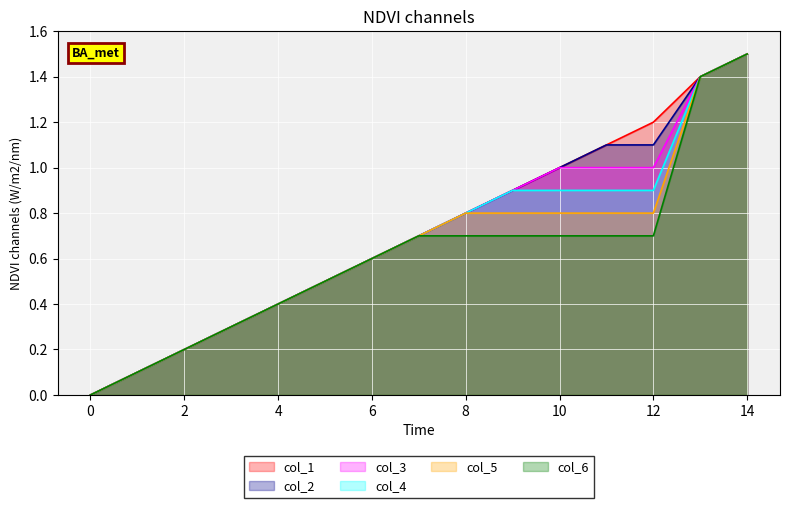

Reading left to right, list all the values displayed in this chart.

col_1: 0=0.0	1=0.1	2=0.2	3=0.3	4=0.4	5=0.5	6=0.6	7=0.7	8=0.8	9=0.9	10=1.0	11=1.1	12=1.2	13=1.4	14=1.5
col_2: 0=0.0	1=0.1	2=0.2	3=0.3	4=0.4	5=0.5	6=0.6	7=0.7	8=0.8	9=0.9	10=1.0	11=1.1	12=1.1	13=1.4	14=1.5
col_3: 0=0.0	1=0.1	2=0.2	3=0.3	4=0.4	5=0.5	6=0.6	7=0.7	8=0.8	9=0.9	10=1.0	11=1.0	12=1.0	13=1.4	14=1.5
col_4: 0=0.0	1=0.1	2=0.2	3=0.3	4=0.4	5=0.5	6=0.6	7=0.7	8=0.8	9=0.9	10=0.9	11=0.9	12=0.9	13=1.4	14=1.5
col_5: 0=0.0	1=0.1	2=0.2	3=0.3	4=0.4	5=0.5	6=0.6	7=0.7	8=0.8	9=0.8	10=0.8	11=0.8	12=0.8	13=1.4	14=1.5
col_6: 0=0.0	1=0.1	2=0.2	3=0.3	4=0.4	5=0.5	6=0.6	7=0.7	8=0.7	9=0.7	10=0.7	11=0.7	12=0.7	13=1.4	14=1.5